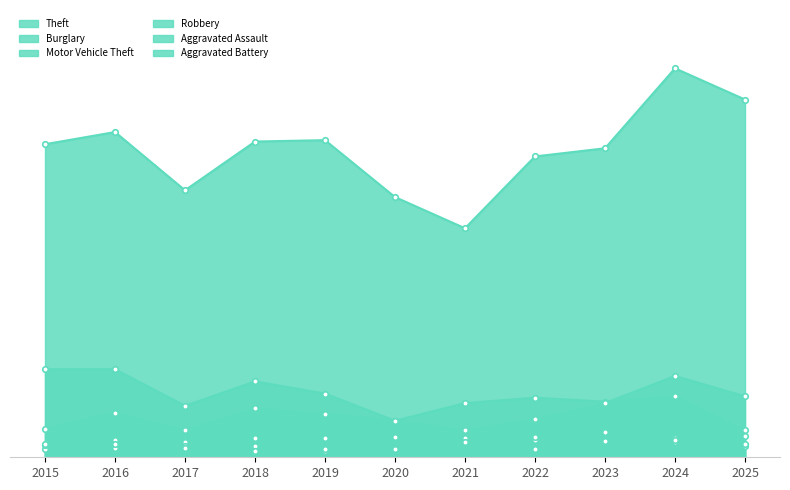

Reading left to right, list all the values displayed in this chart.

Theft: 231	240	197	233	234	192	169	222	228	287	264
Burglary: 65	65	38	56	47	27	40	44	41	45	20
Motor Vehicle Theft: 21	33	20	36	32	27	20	28	40	60	45
Robbery: 6	13	11	8	5	15	12	13	11	11	8
Aggravated Assault: 9	7	8	14	14	6	14	15	19	14	16
Aggravated Battery: 10	10	7	5	6	6	11	6	12	13	10